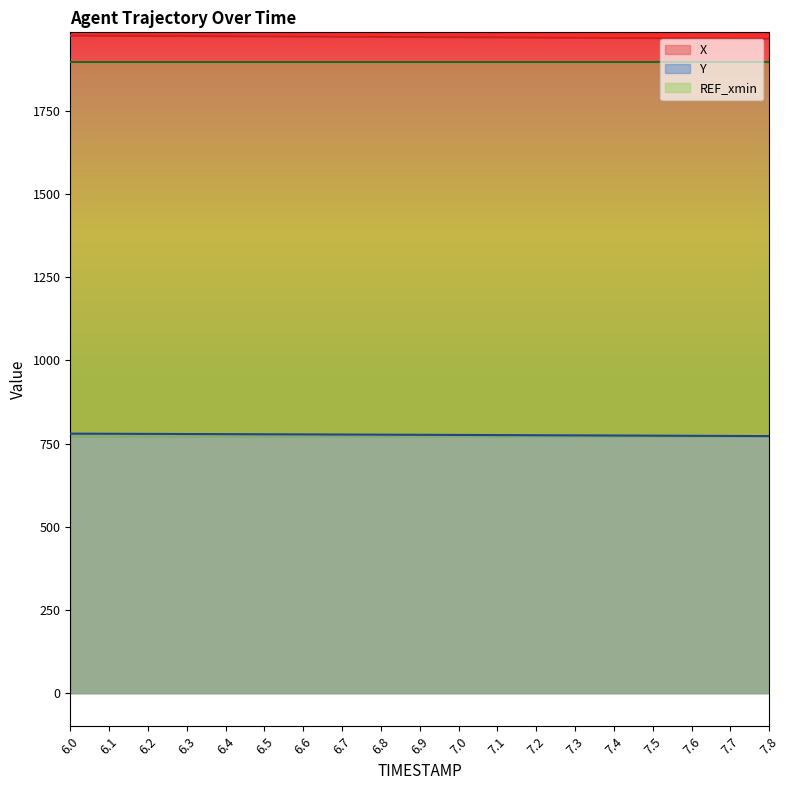

Which series has the largest total across all categories?

X